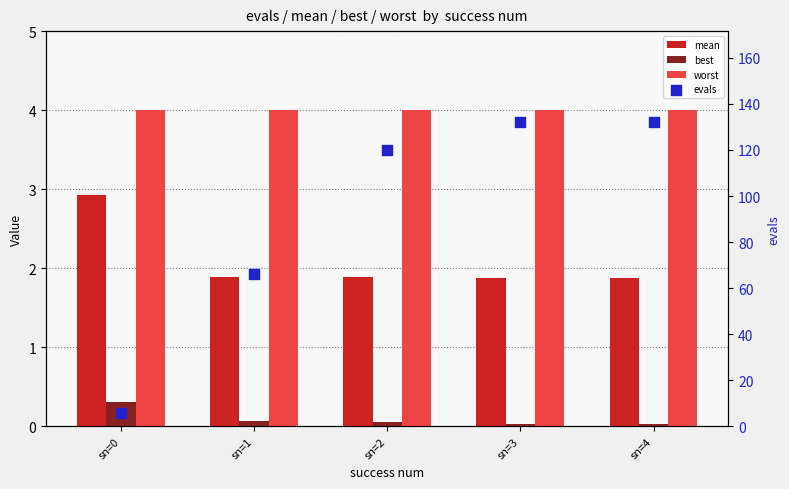

Is the value of mean at sn=0 greater than the value of best at sn=1?

Yes